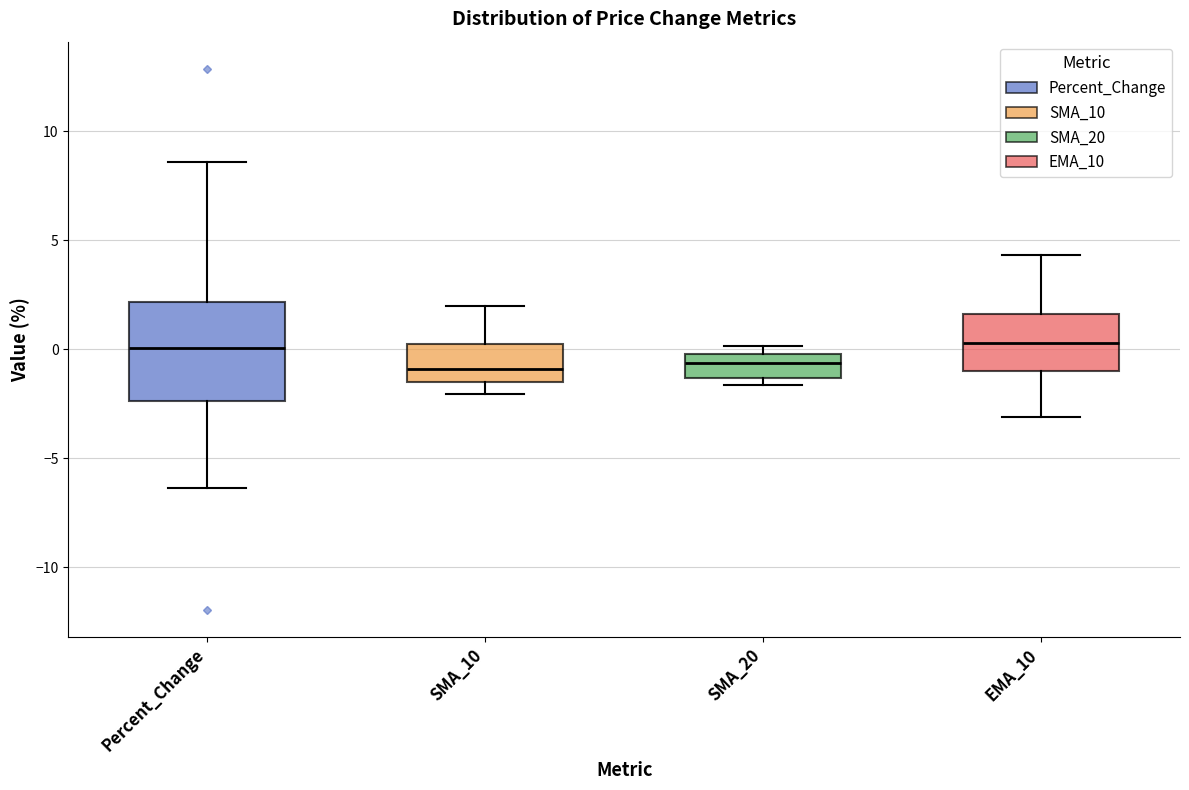

Where does the lower whisker of the box for SMA_10 end on the y-axis? The values are not printed on the chart, so give them approximately, as read against the axis.

-2.0